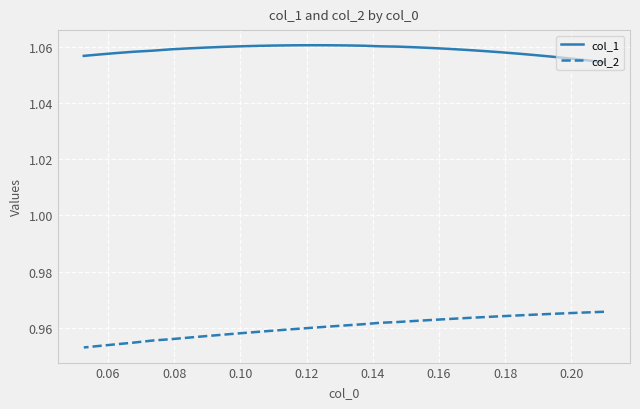

At how many categories does at least one series exceed 1?

31